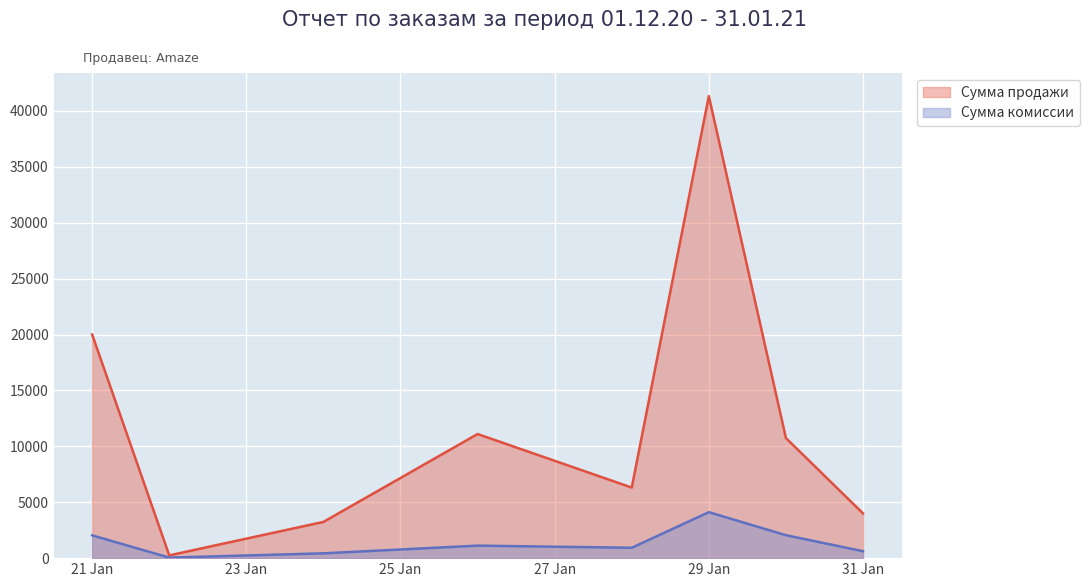

Rank the series at 21 Jan from highest to lowest value.

Сумма продажи, Сумма комиссии